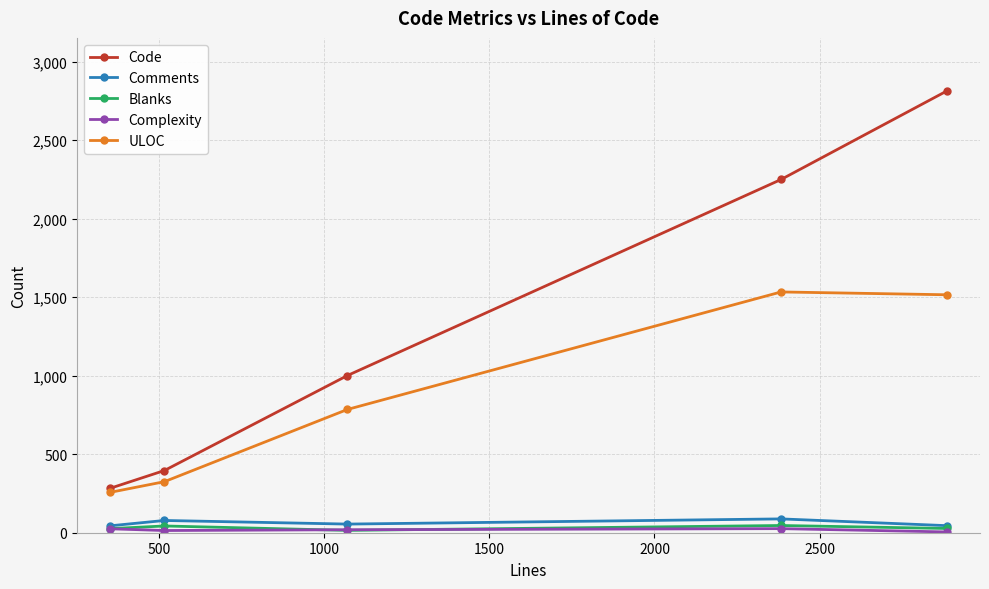

Which series has the largest range (max minus min)?

Code